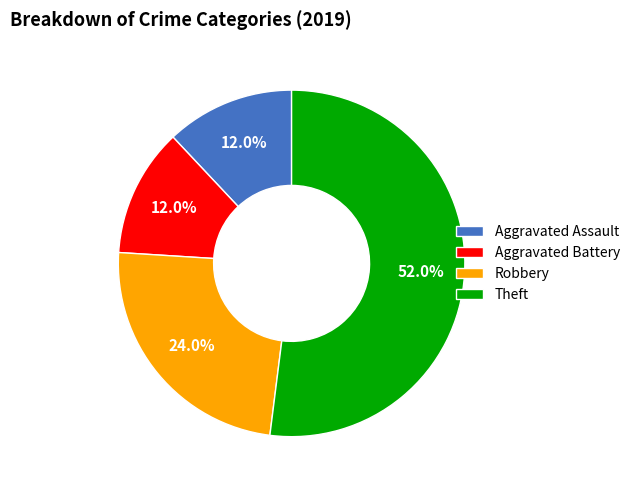

What percentage is the Robbery slice, to the nearest percent?

24%